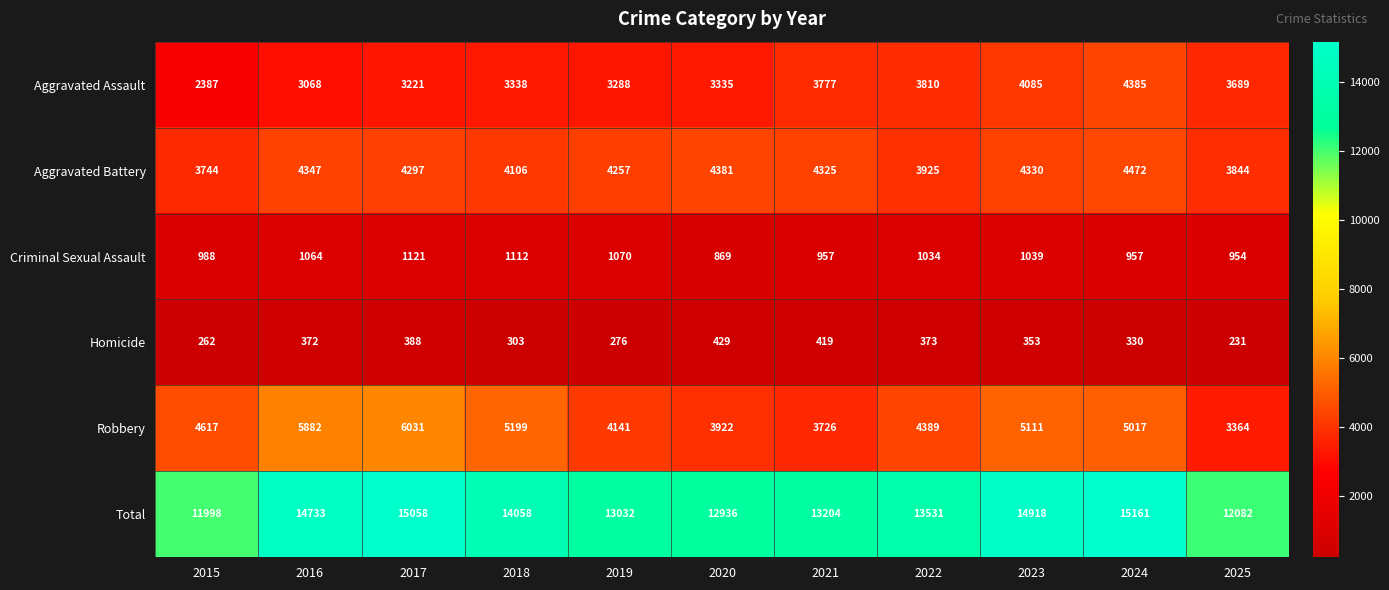

At 2022, list the series in order from largest to smallest.

Total, Robbery, Aggravated Battery, Aggravated Assault, Criminal Sexual Assault, Homicide